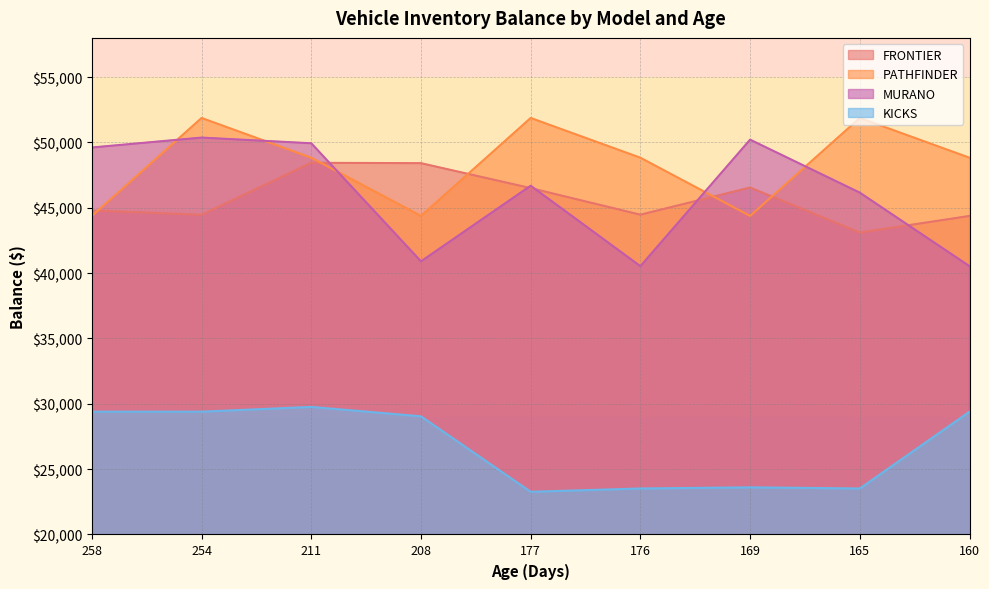

Which series changed the most between 258 and 208?

MURANO